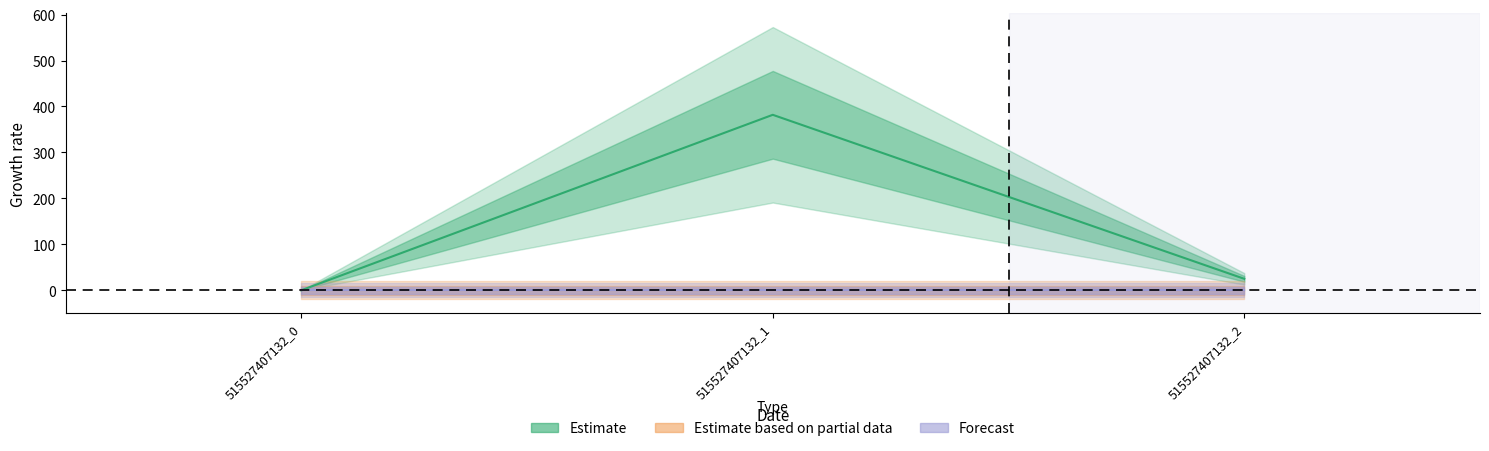

Reading left to right, what are all the values shown in this chart?

col_1: 515527407132_0=0.0	515527407132_1=381.9	515527407132_2=25.0
col_3: 515527407132_0=0.0	515527407132_1=0.0	515527407132_2=0.0
col_4: 515527407132_0=0.0	515527407132_1=0.0	515527407132_2=0.0